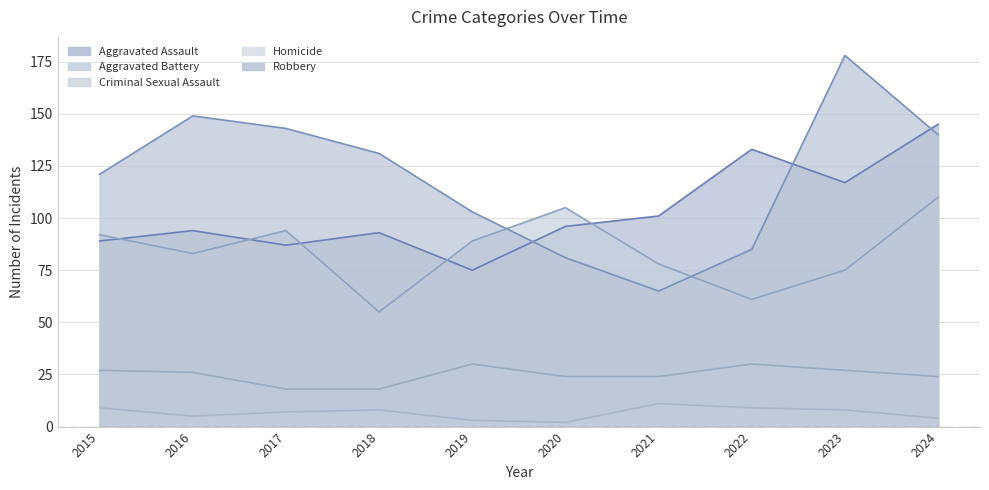

List the series in order of their peak value, highest first.

Robbery, Aggravated Assault, Aggravated Battery, Criminal Sexual Assault, Homicide